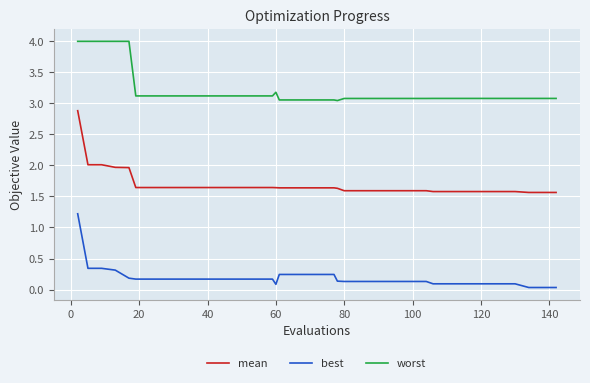

True or false: worst and mean cross at least once.

False